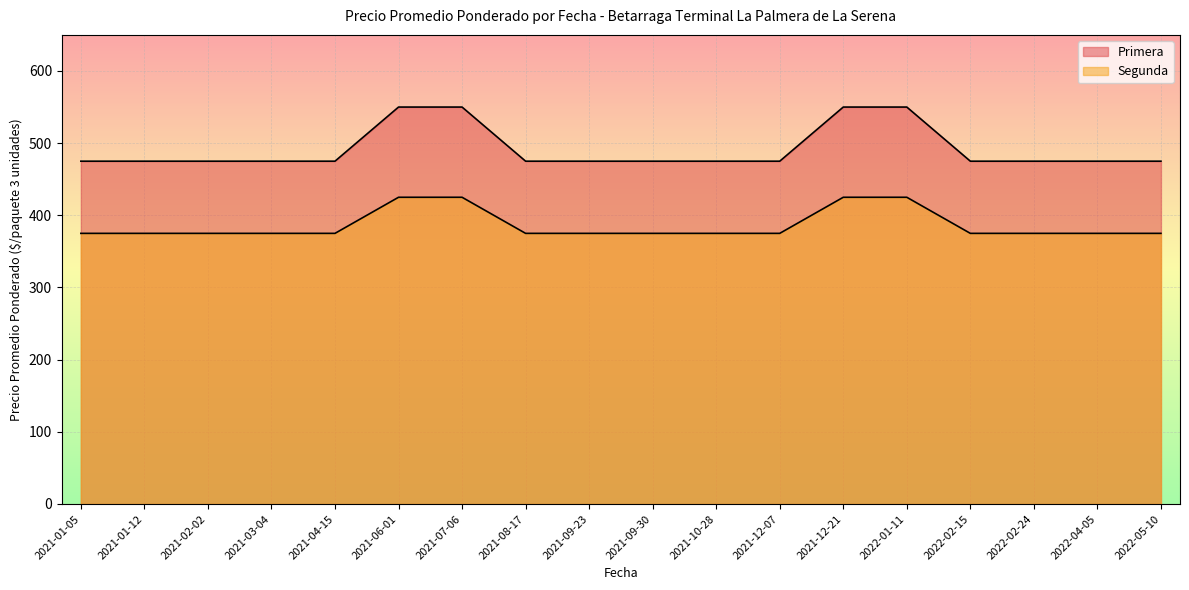

Which has a higher value, 2021-03-04 or 2021-07-06?

2021-07-06